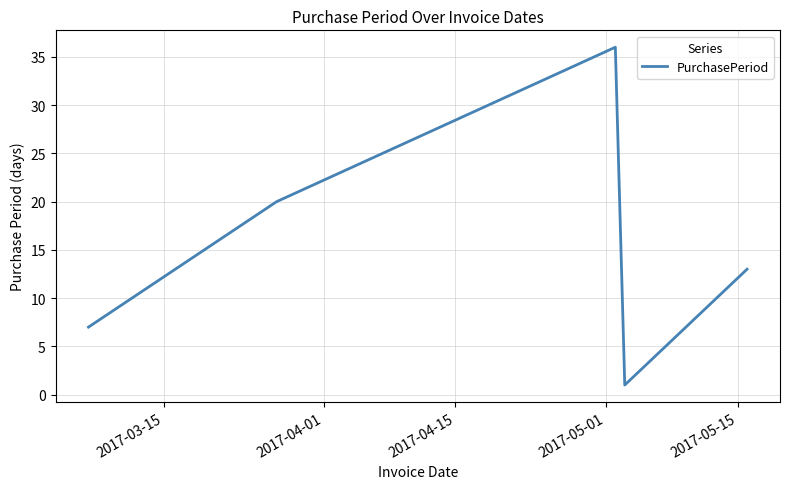

What is the average value?

15